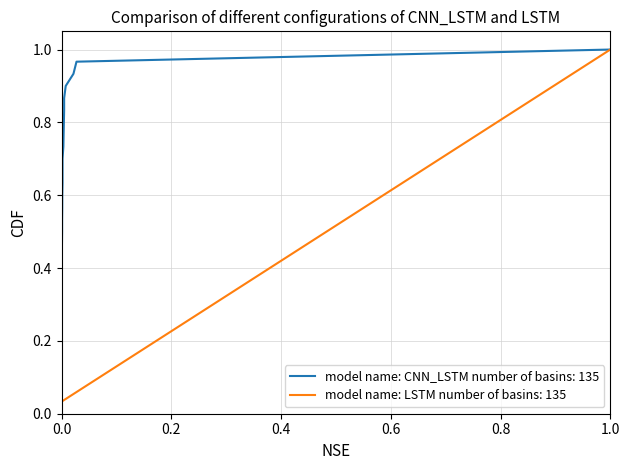

Count the number of categories in the chart.

30